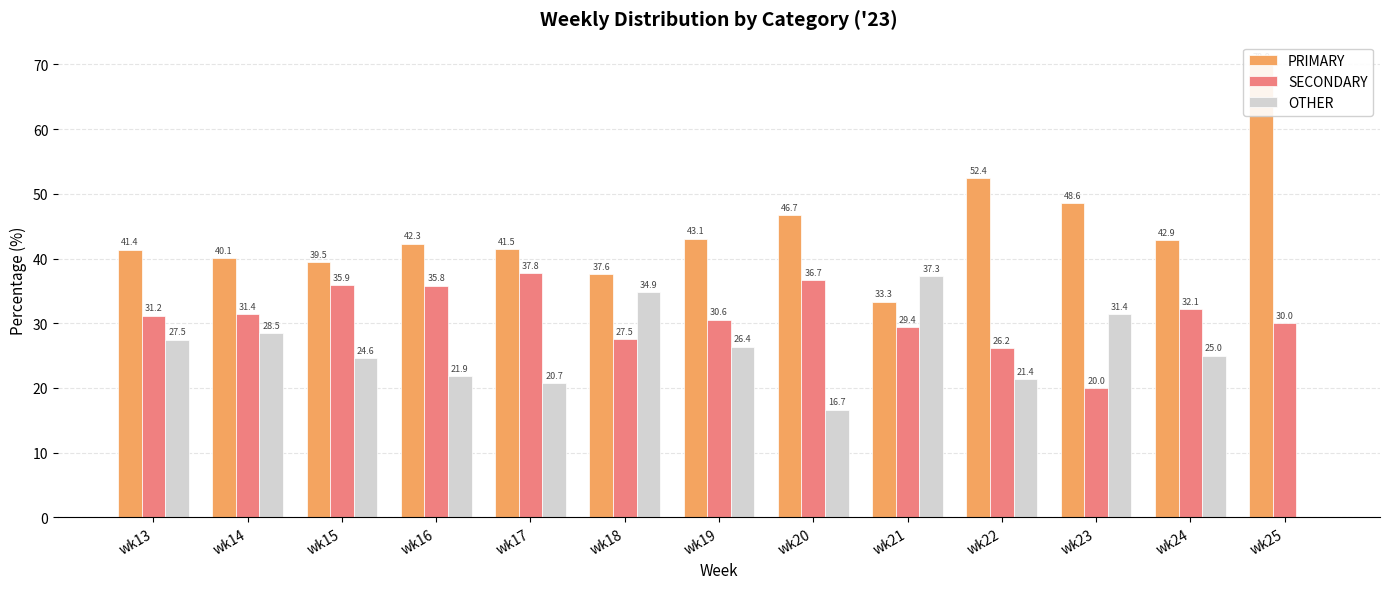

What is the difference between the maximum and minimum values in the OTHER series?

37.3